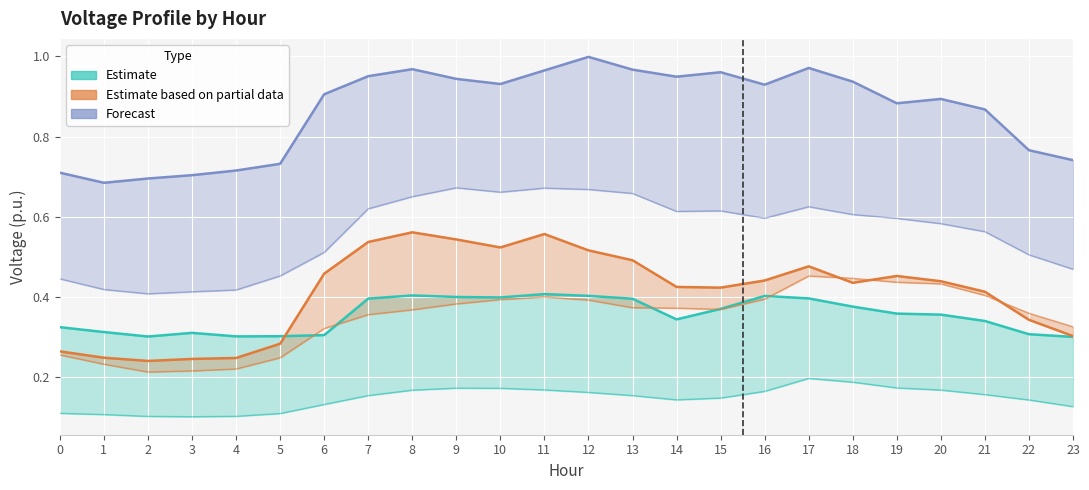

What is the difference between the maximum and minimum values in the Bus 5 series?

0.1